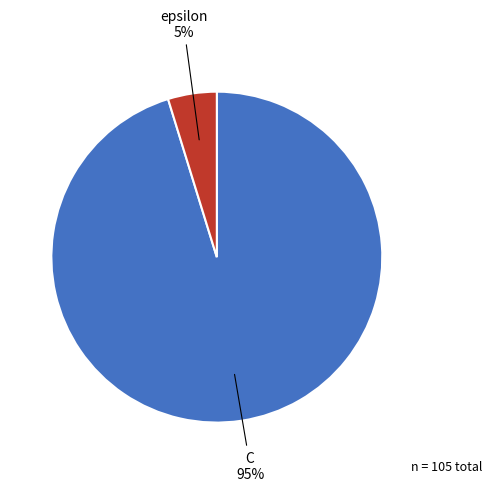

How many segments does this pie chart have?

2